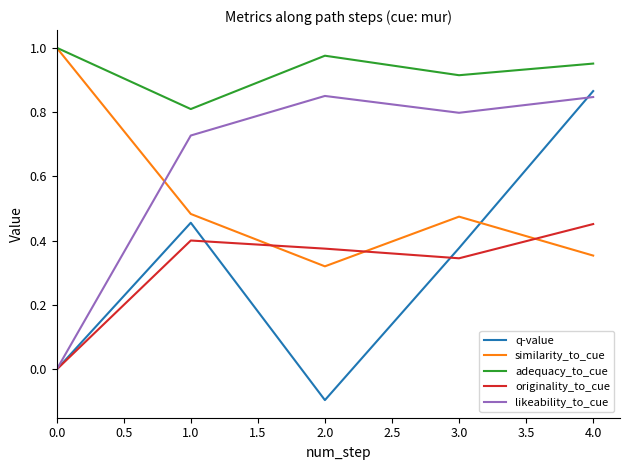

Between which two adjacent categories do similarity_to_cue and q-value first intersect?

3.0 and 4.0